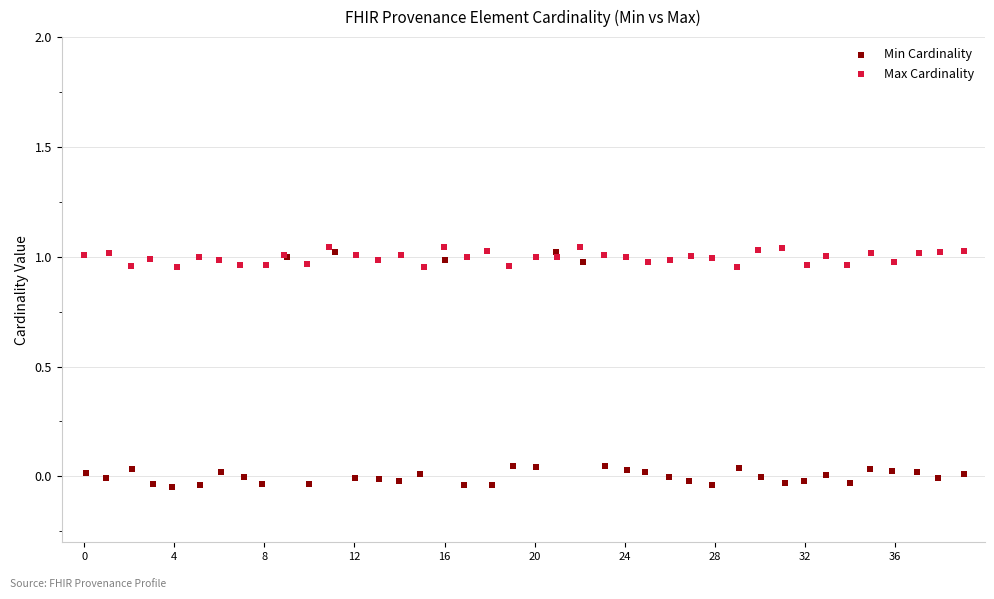

Which series has the widest spread of Y values?

Min Cardinality